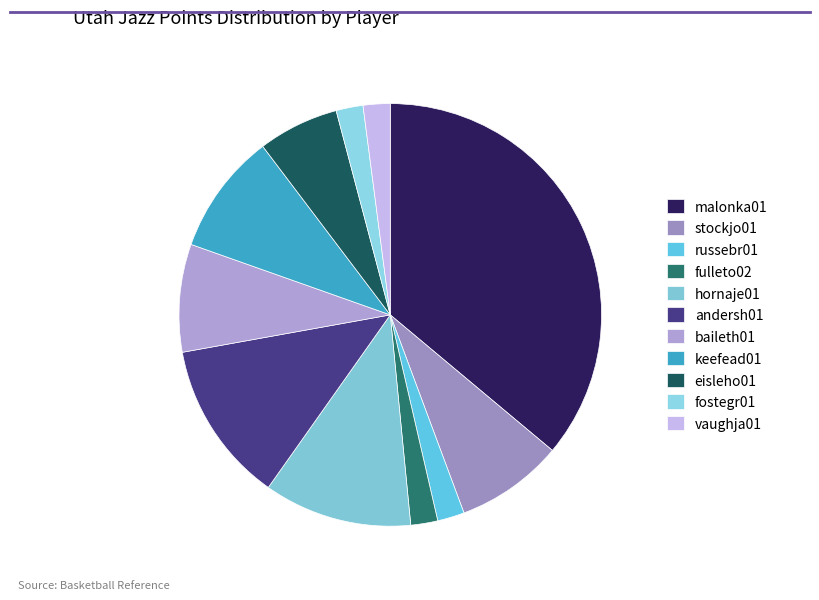

How many slices are in this pie chart?

11